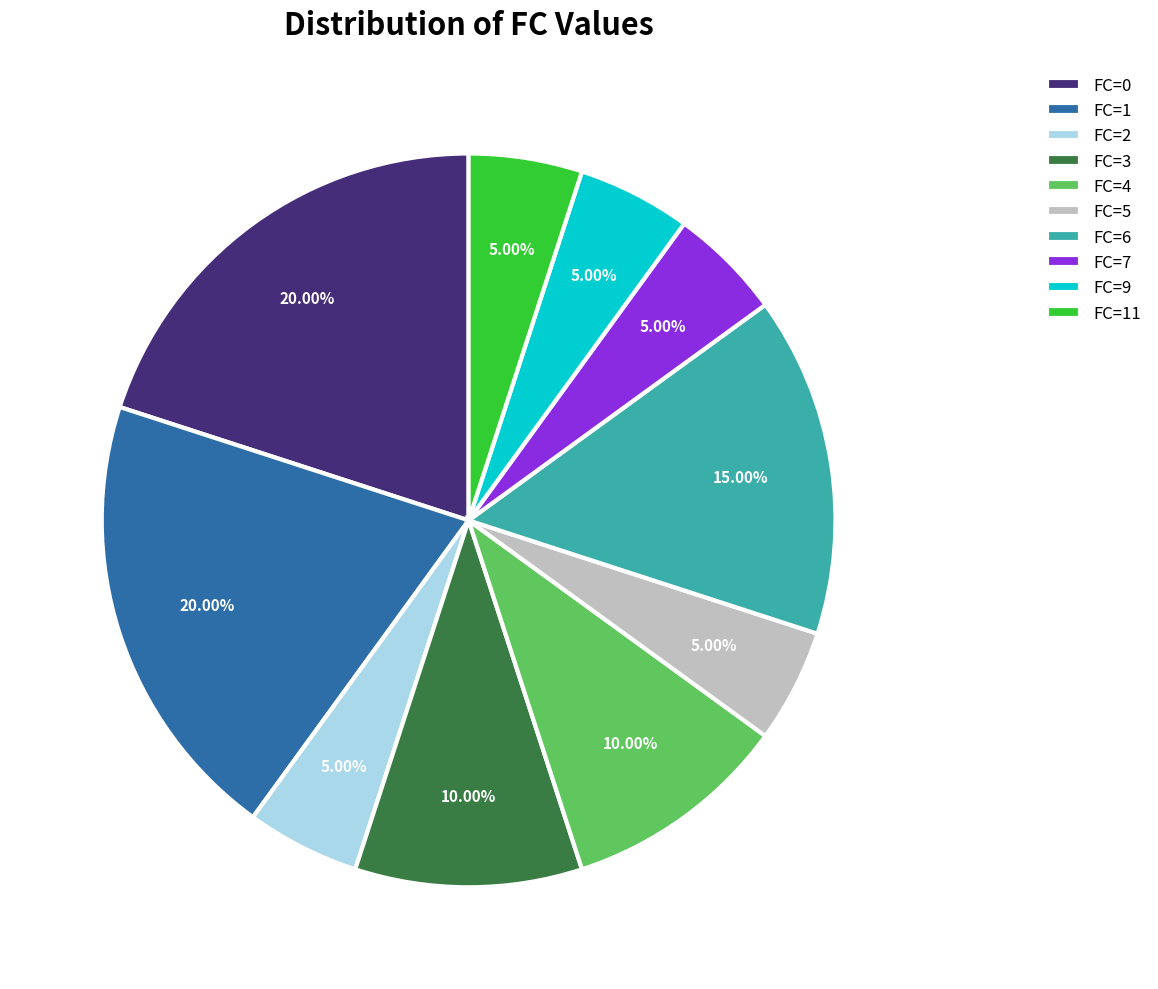

Does FC=11 account for over 50% of the chart?

No